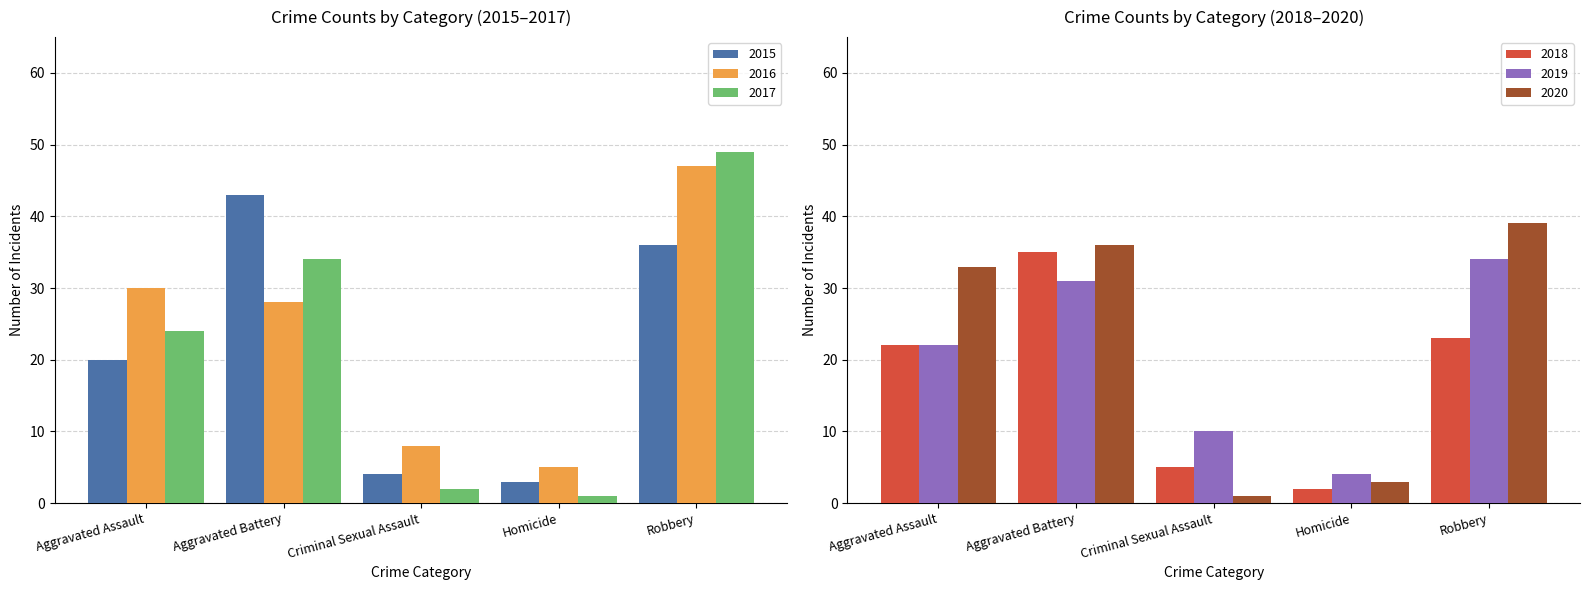

Reading left to right, what are all the values shown in this chart?

2015: Aggravated Assault=20	Aggravated Battery=43	Criminal Sexual Assault=4	Homicide=3	Robbery=36
2016: Aggravated Assault=30	Aggravated Battery=28	Criminal Sexual Assault=8	Homicide=5	Robbery=47
2017: Aggravated Assault=24	Aggravated Battery=34	Criminal Sexual Assault=2	Homicide=1	Robbery=49
2018: Aggravated Assault=22	Aggravated Battery=35	Criminal Sexual Assault=5	Homicide=2	Robbery=23
2019: Aggravated Assault=22	Aggravated Battery=31	Criminal Sexual Assault=10	Homicide=4	Robbery=34
2020: Aggravated Assault=33	Aggravated Battery=36	Criminal Sexual Assault=1	Homicide=3	Robbery=39